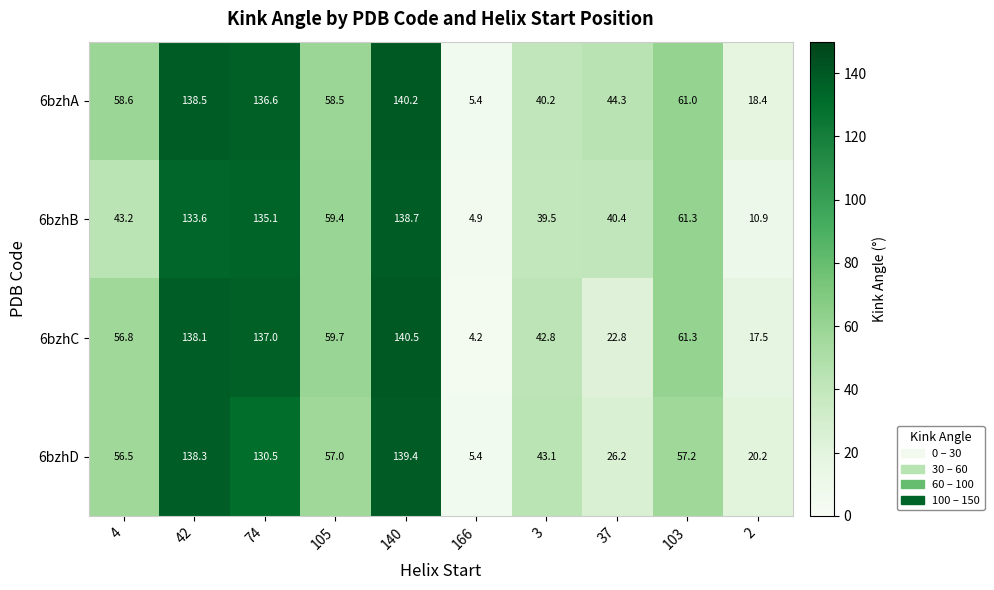

What is the spread (max minus min) of values at 74?

6.5